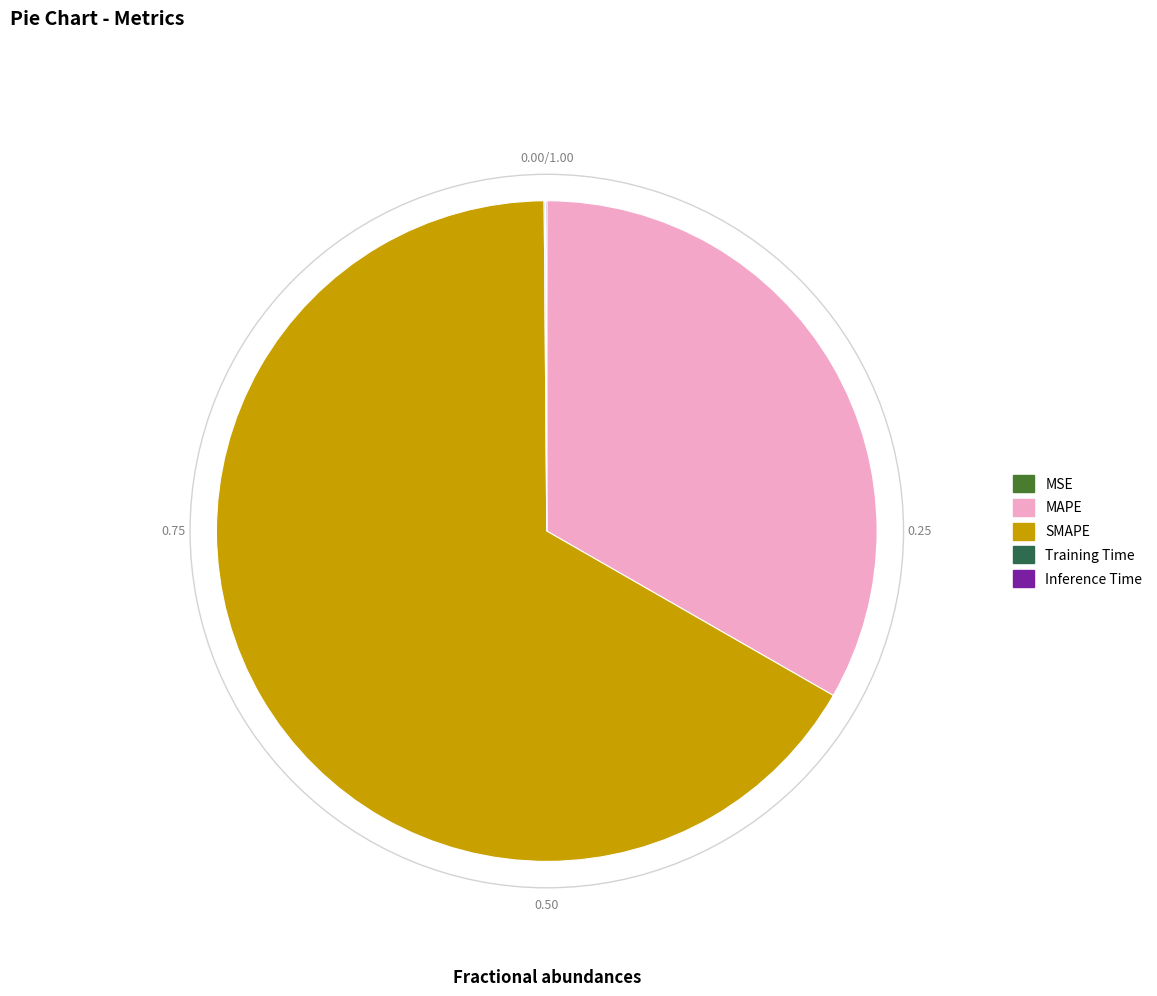

What is the largest slice in the pie chart?

SMAPE